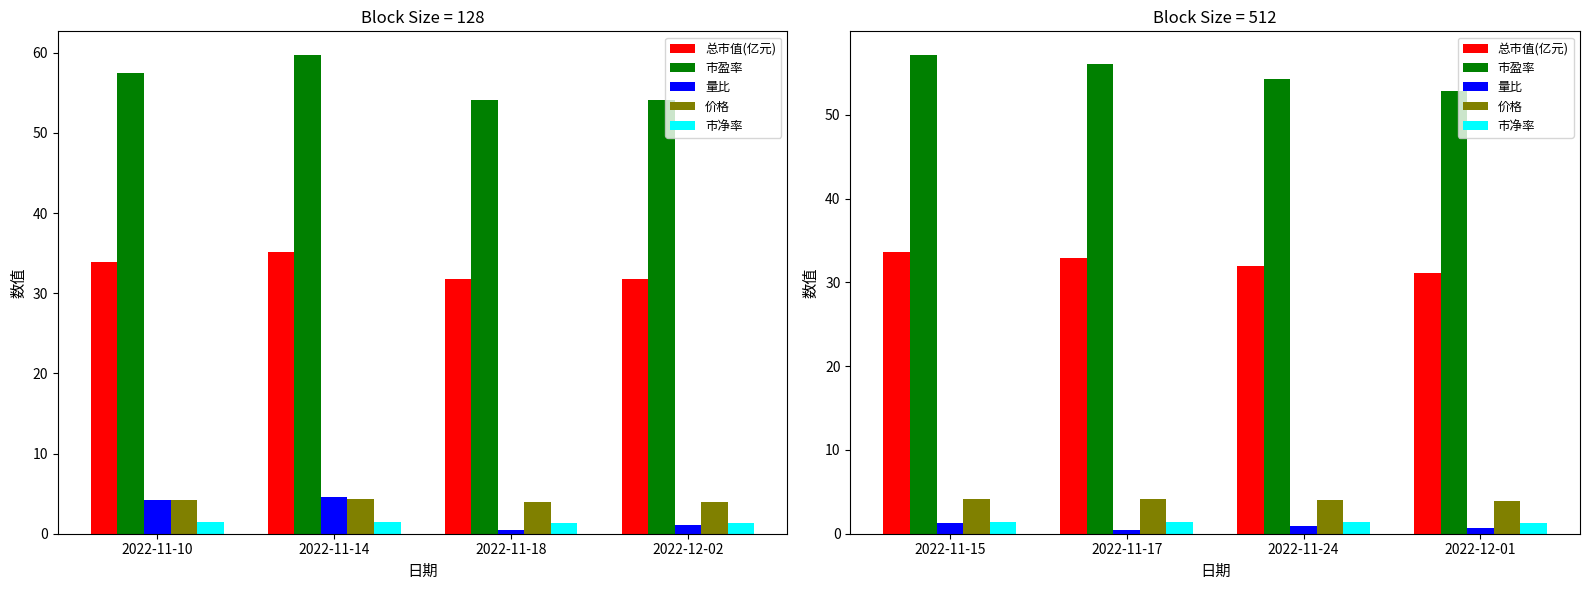

At how many categories does at least one series exceed 9?

4